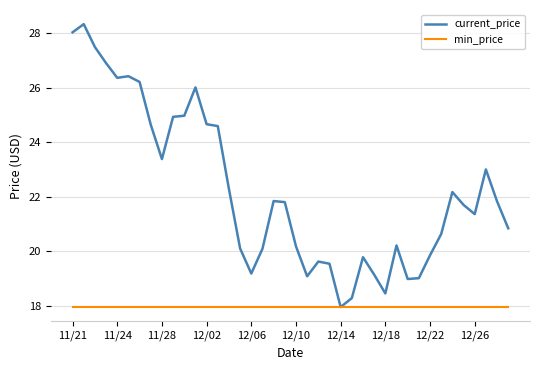

Rank the series by their average value, from lowest to highest.

min_price, current_price